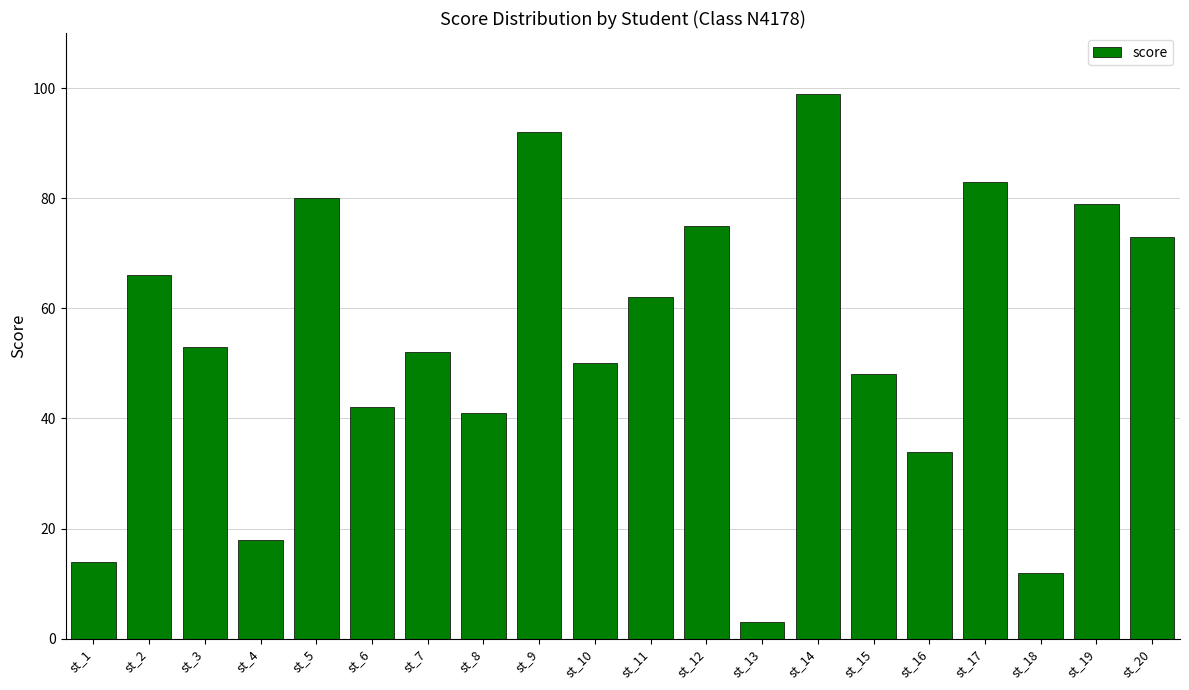

List the labels in order of value, smallest first.

st_13, st_18, st_1, st_4, st_16, st_8, st_6, st_15, st_10, st_7, st_3, st_11, st_2, st_20, st_12, st_19, st_5, st_17, st_9, st_14